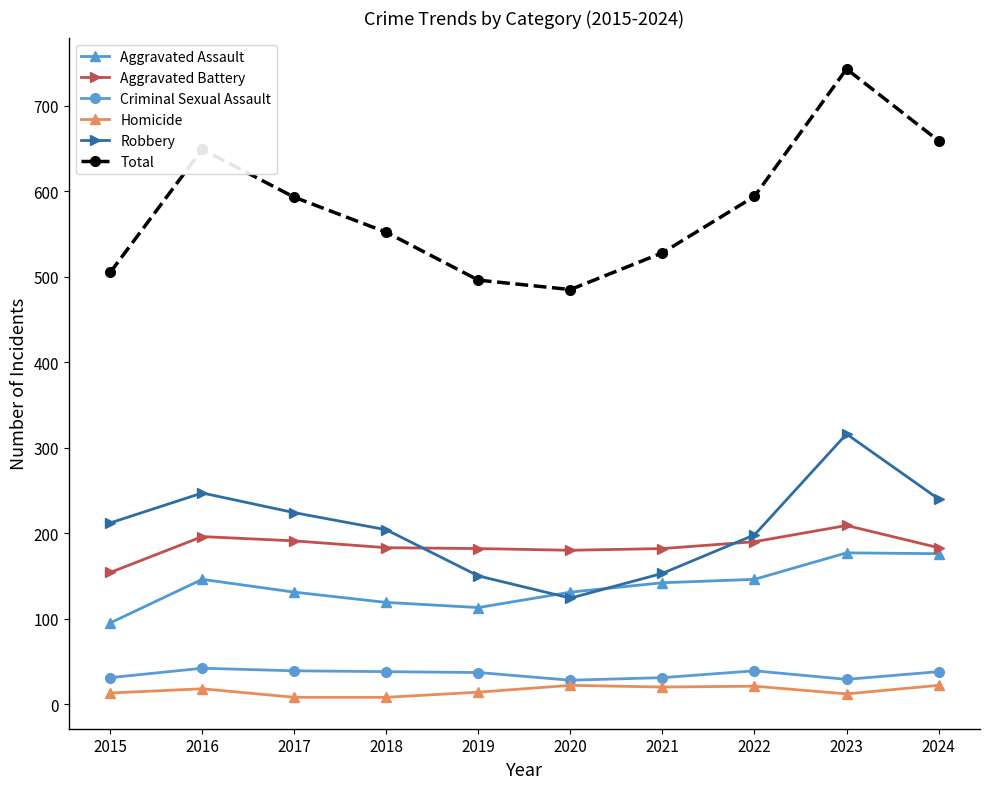

How many distinct data groups are displayed?

6